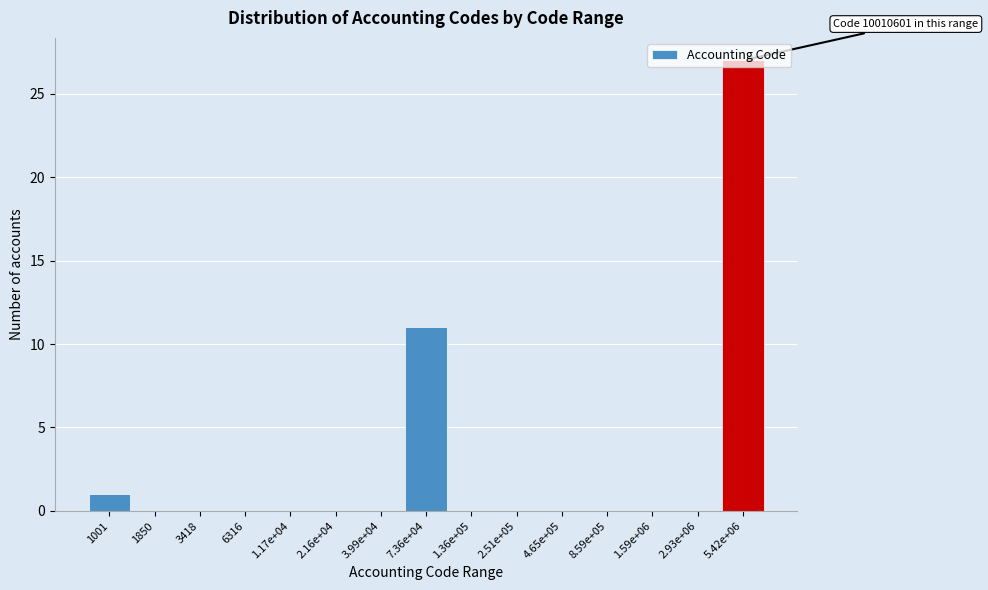

What is the sum of the values at 6316 and 5.42e+06?

27